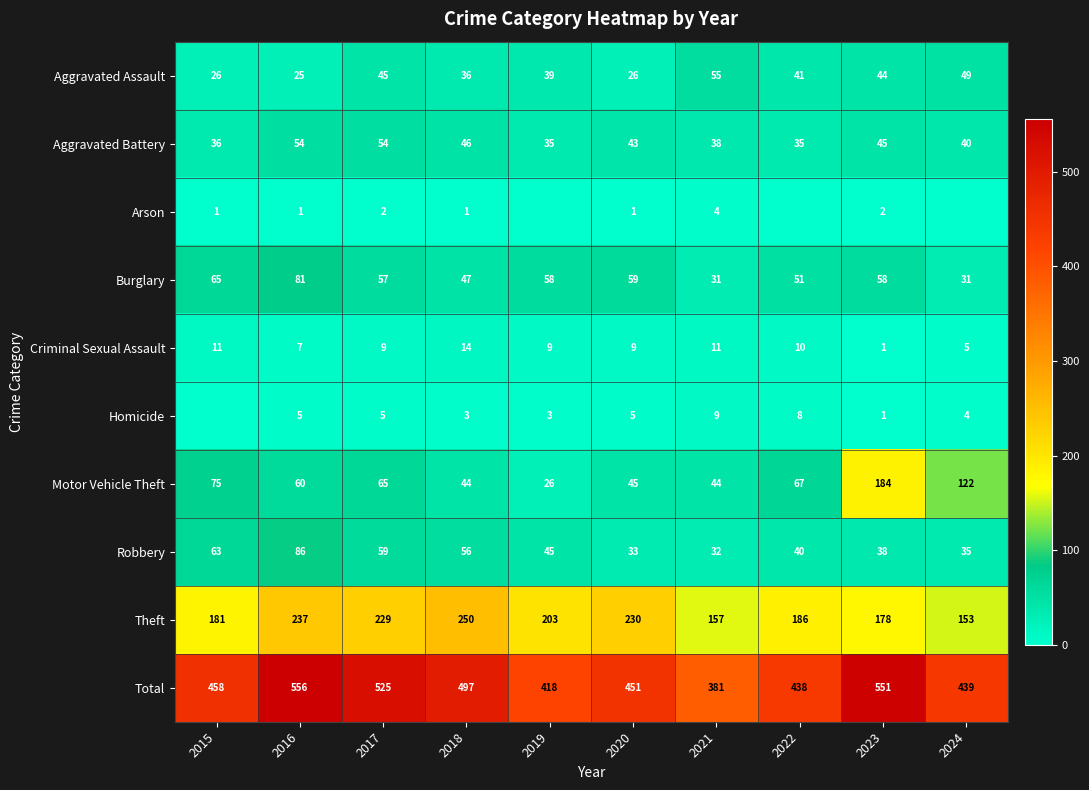

At how many categories does at least one series exceed 213?

10